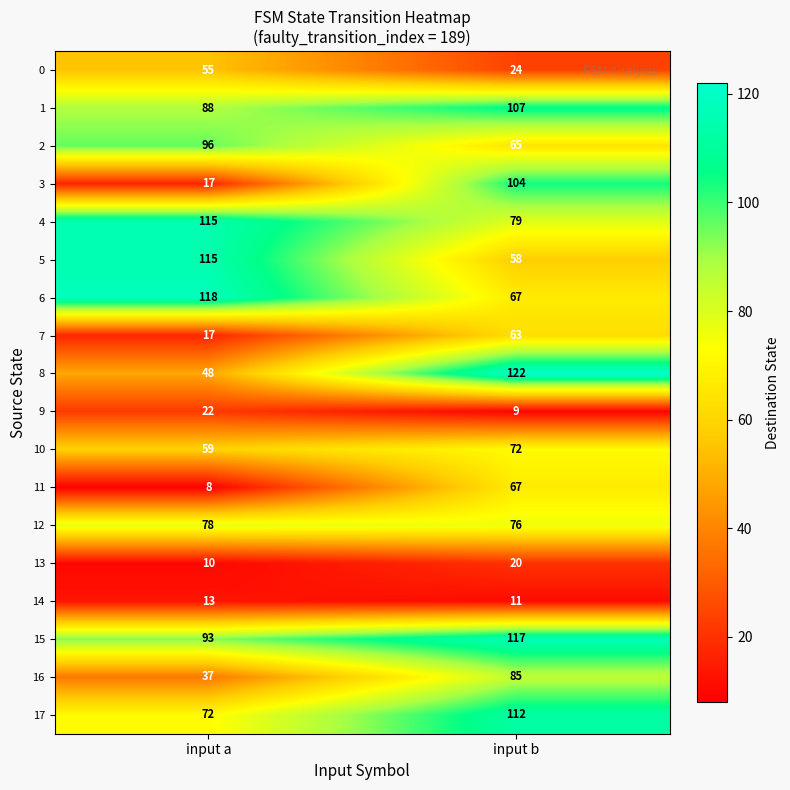

What is the approximate value of 11 at input a, to the nearest 5?

10